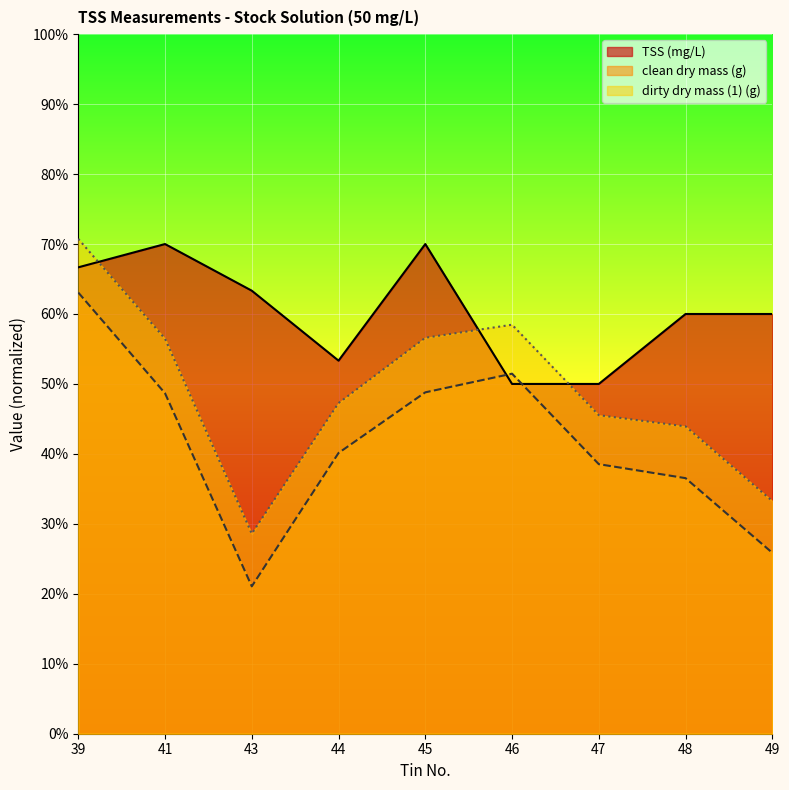

Is it true that TSS (mg/L) equals 63.3 at 43?

True